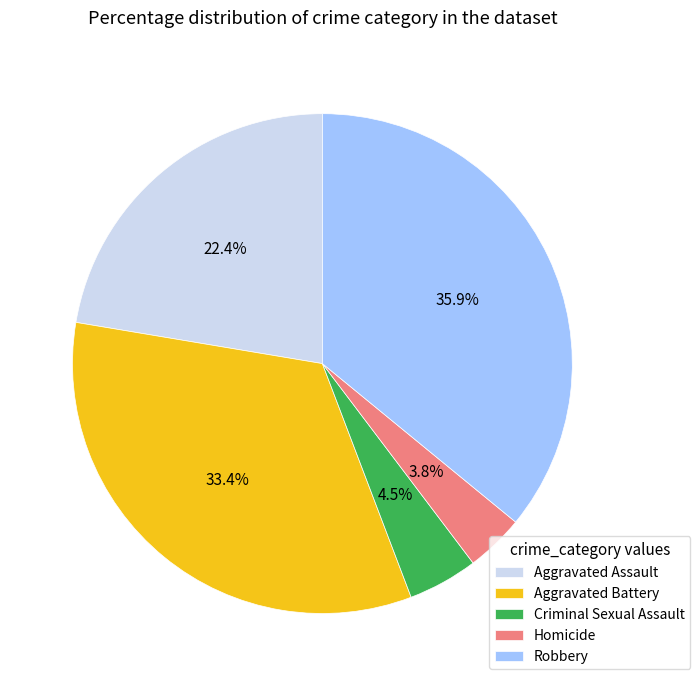

What is the ratio of the value at Criminal Sexual Assault to the value at Homicide?

1.2